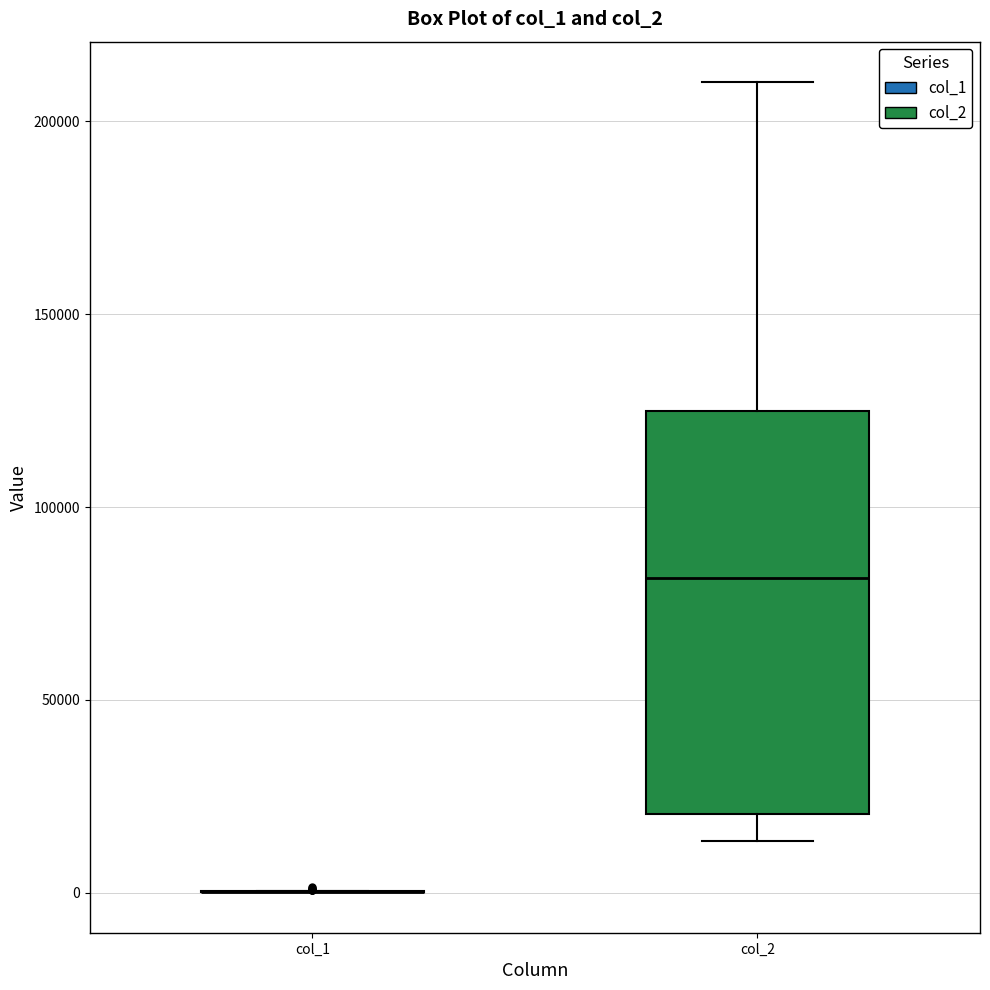

Reading left to right, read every box against the y-axis: the position of its median line, the range the box covers, and the ends of its whiskers. The values are not printed on the chart, so give them approximately, as read against the axis.

col_1: box collapsed to a line at 0, whiskers 0 to 0
col_2: median 80000, box 20000 to 125000, whiskers 15000 to 210000